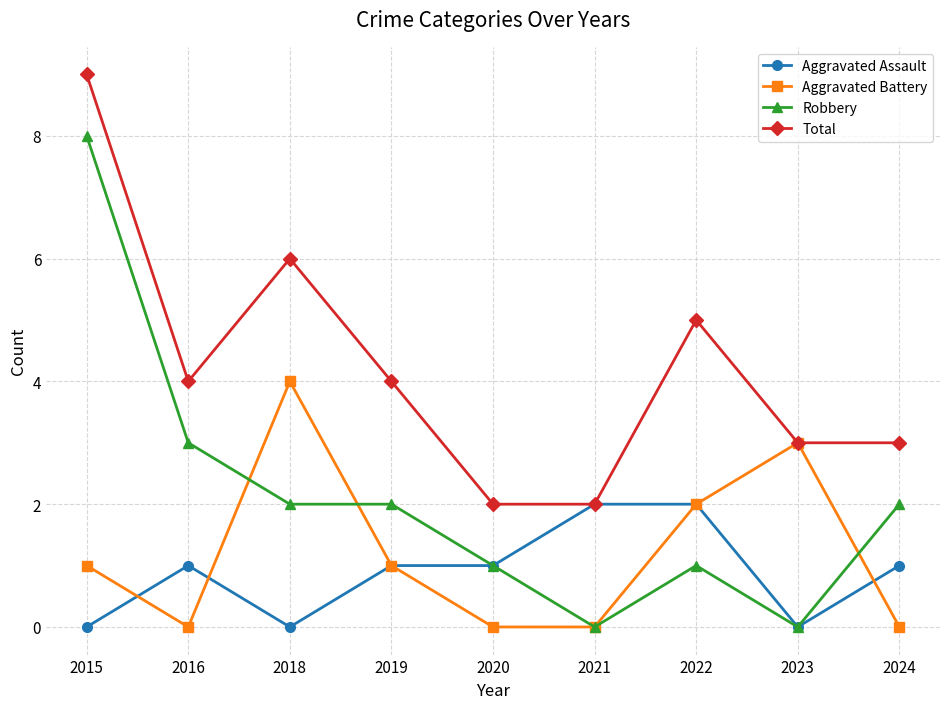

At which category is the sum across all series the highest?

2015